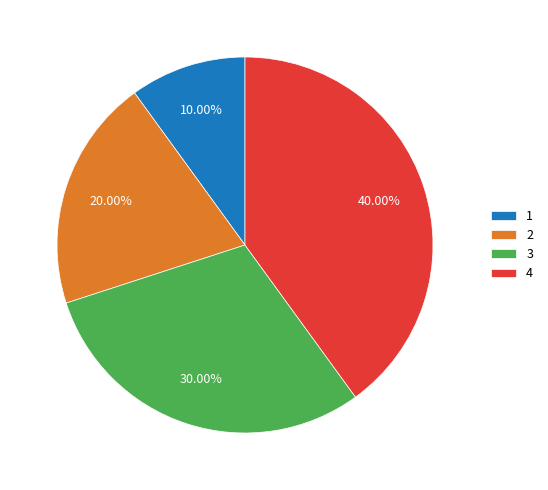

To the nearest percent, what is the average slice percentage?

25%